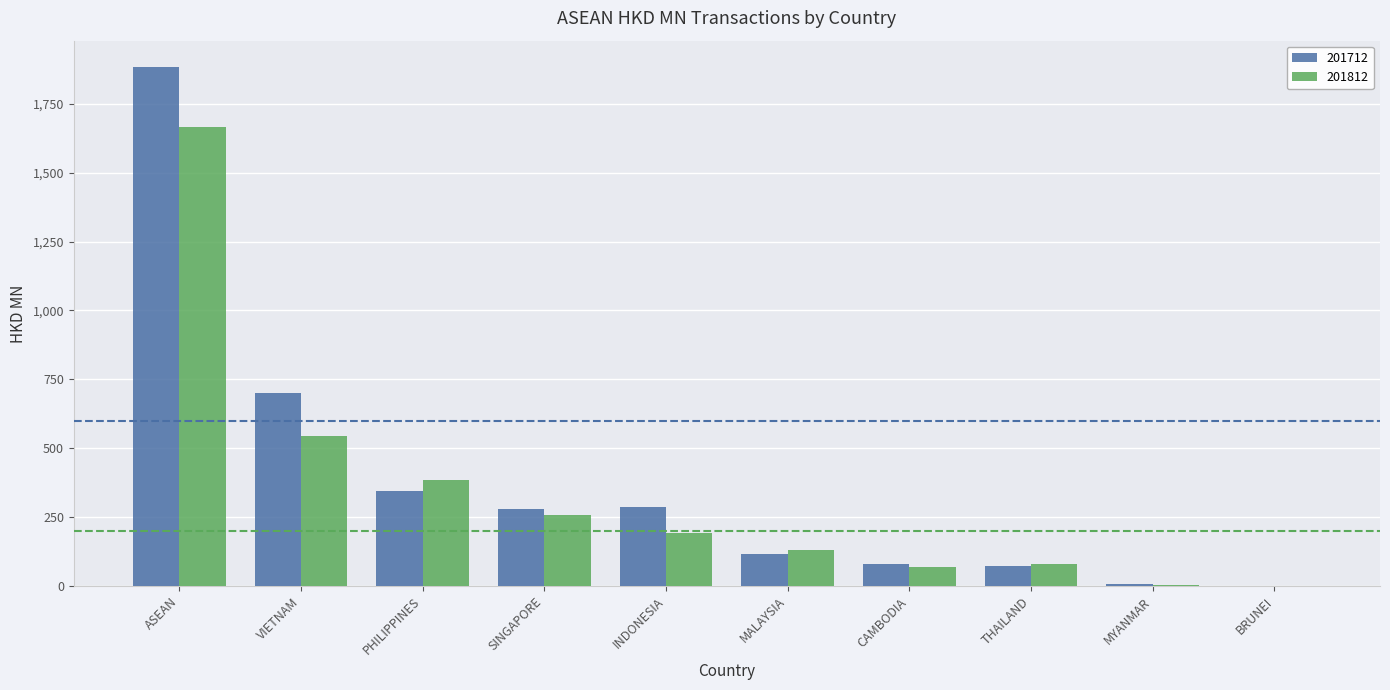

Which series has the largest range (max minus min)?

201712